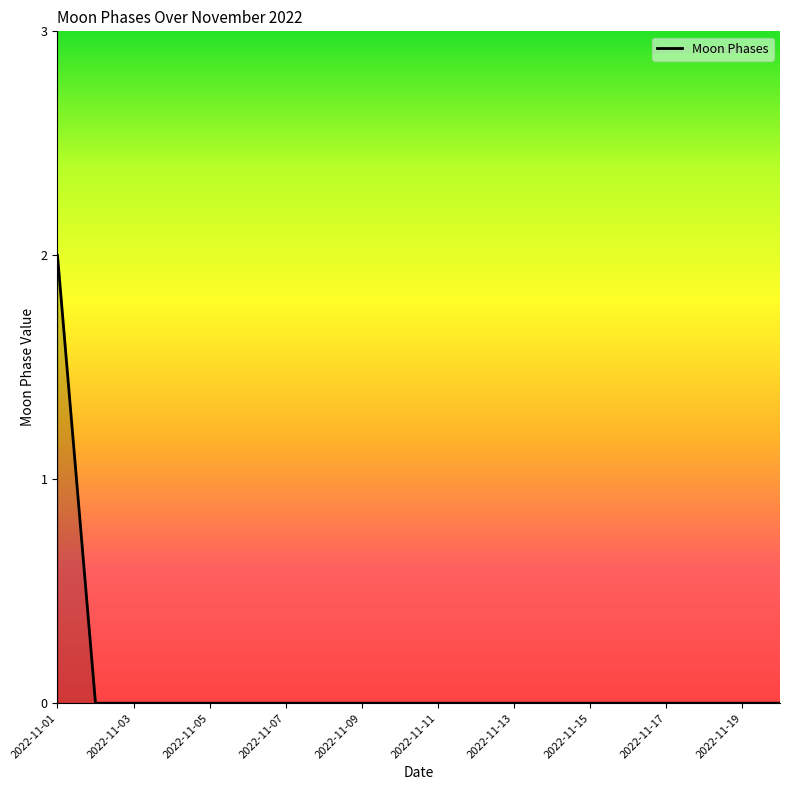

What is the greatest value displayed?

2